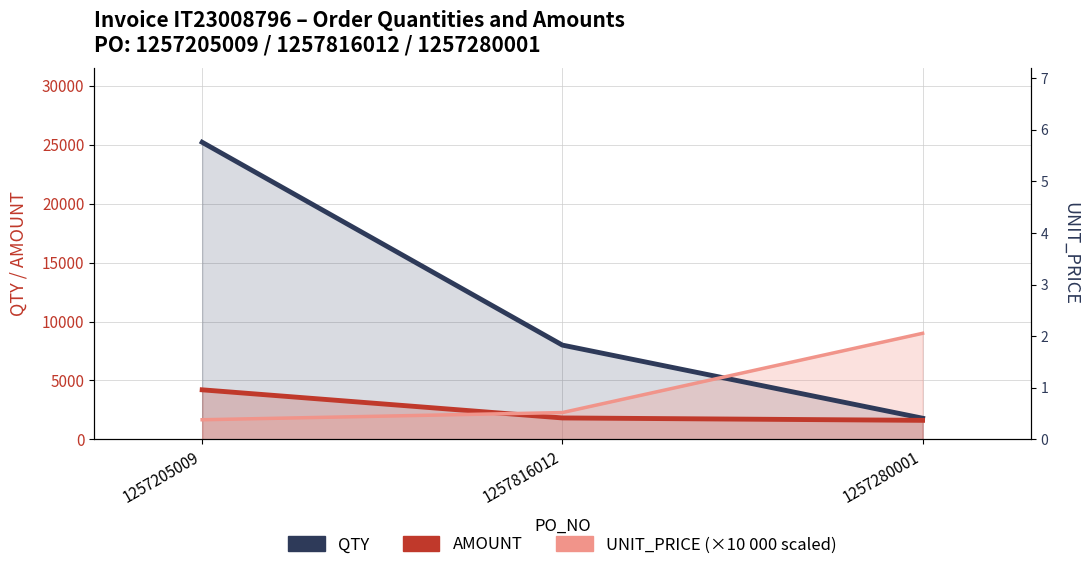

What is the value of the UNIT_PRICE (×10 000) point at the 3rd from the left?

9000.0